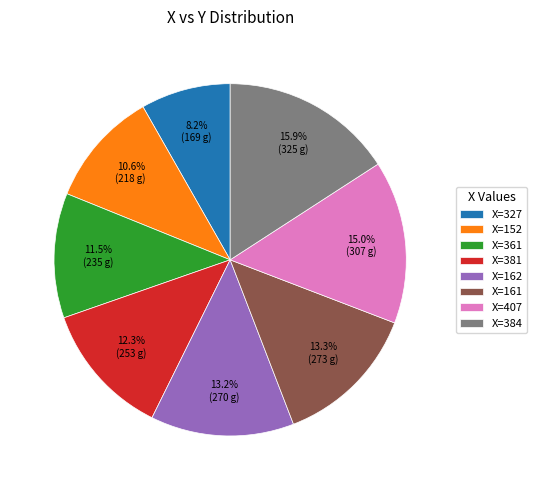

Do X=161 and X=407 together represent more than half of the pie?

No